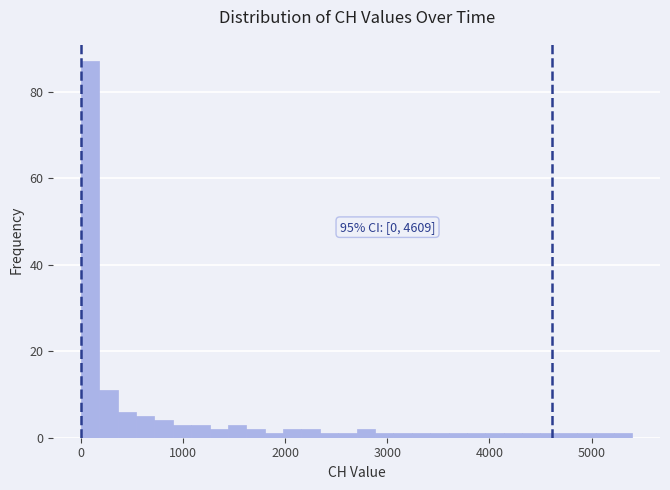

Read against the x-axis, roughly where is the centre of the tallest bar?

100